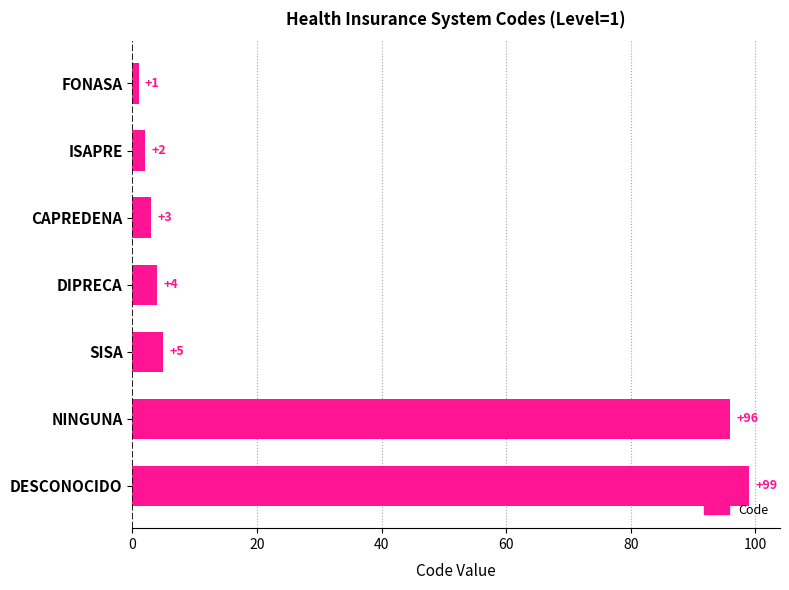

Where is the data nearest to the value 50?

SISA